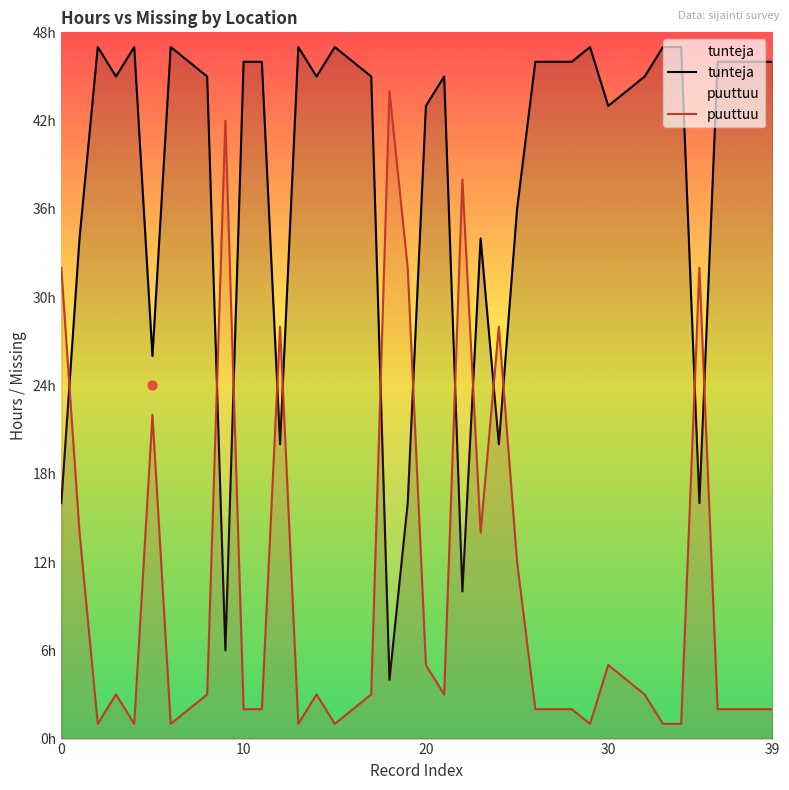

Which series contains the highest Y value?

tunteja